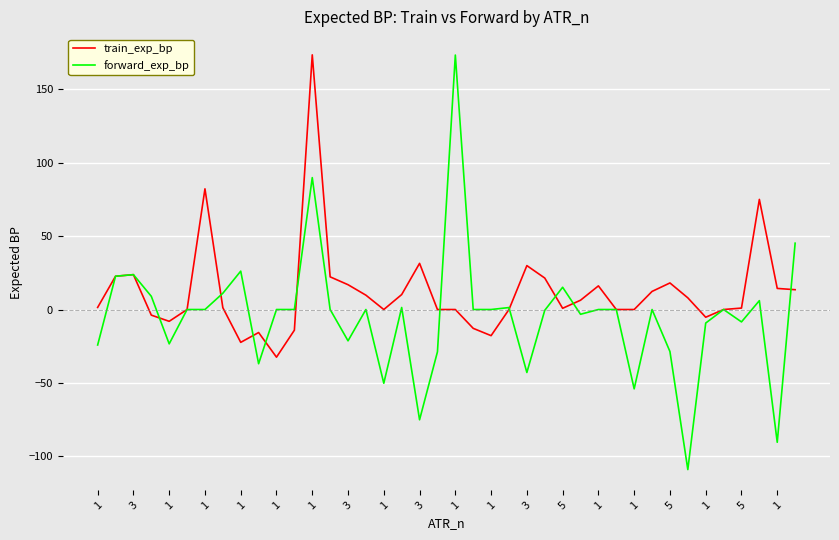

List the series in order of their overall mean, lowest first.

forward_exp_bp, train_exp_bp